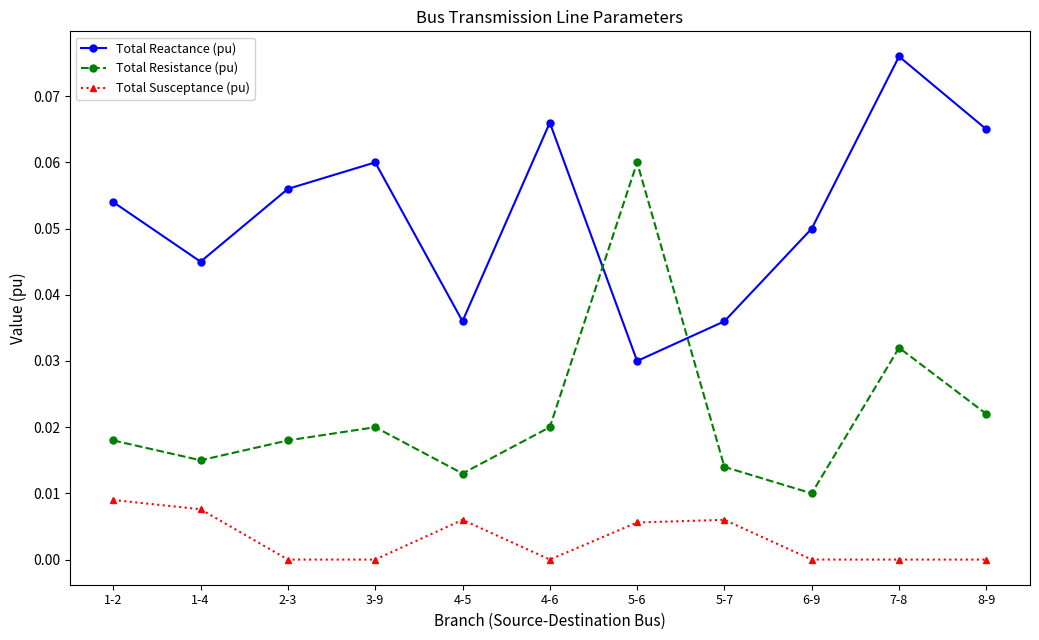

Count the Total Reactance (pu) values in the range 0 to 1.

11